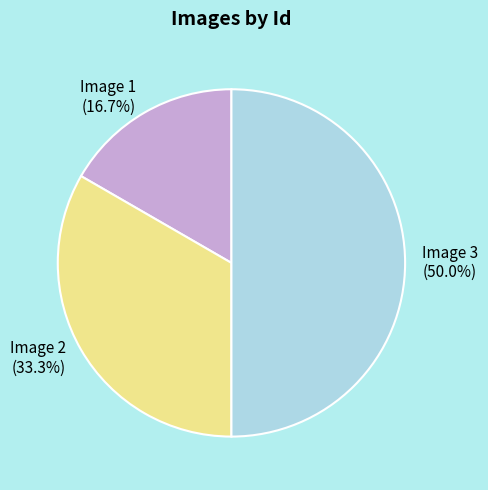

How many slices are in this pie chart?

3